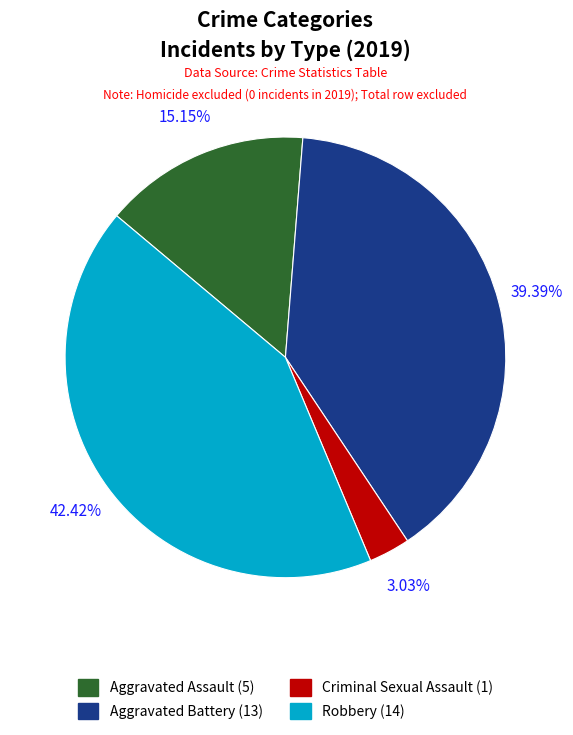

True or false: Criminal Sexual Assault accounts for 14% of the total.

False